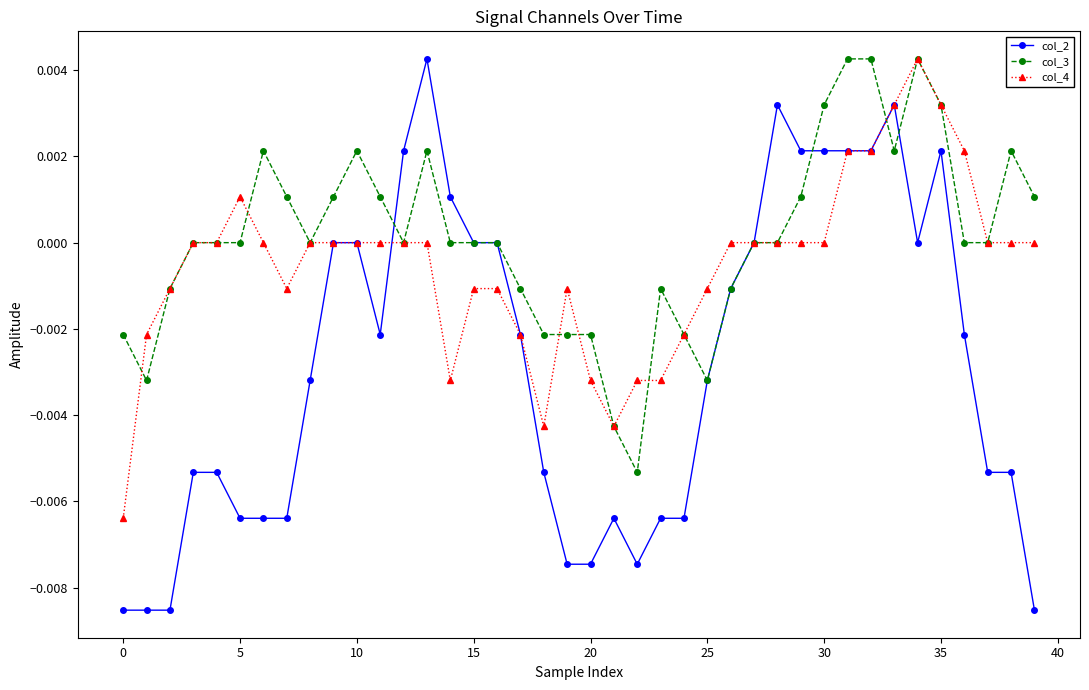

Rank the series by their average value, from highest to lowest.

col_3, col_4, col_2